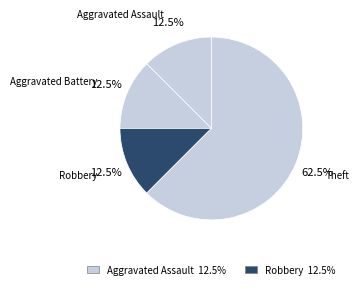

Is it true that Aggravated Assault is 1% of the pie?

False